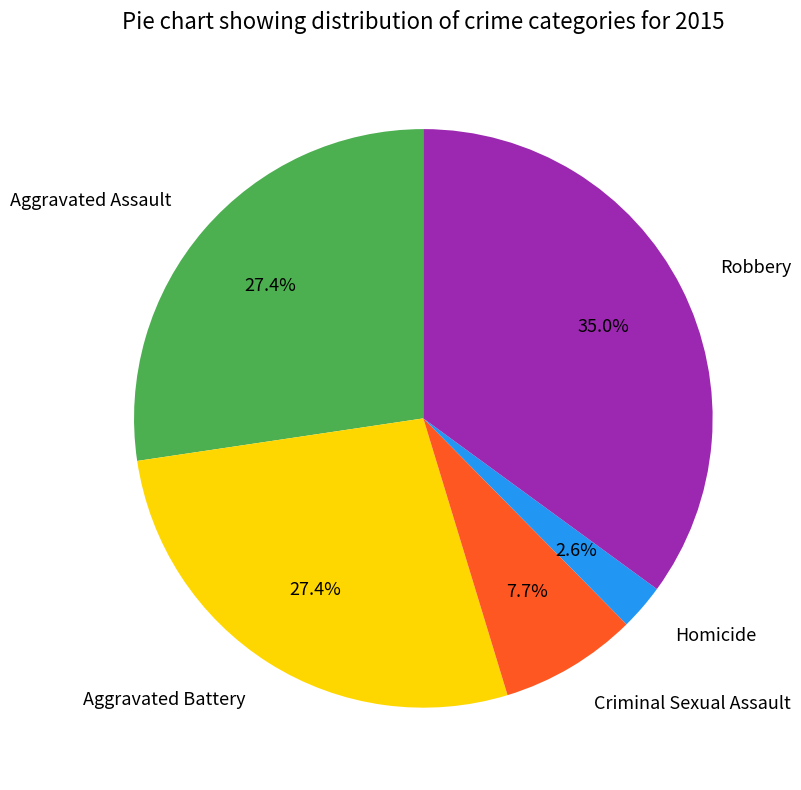

How many segments does this pie chart have?

5